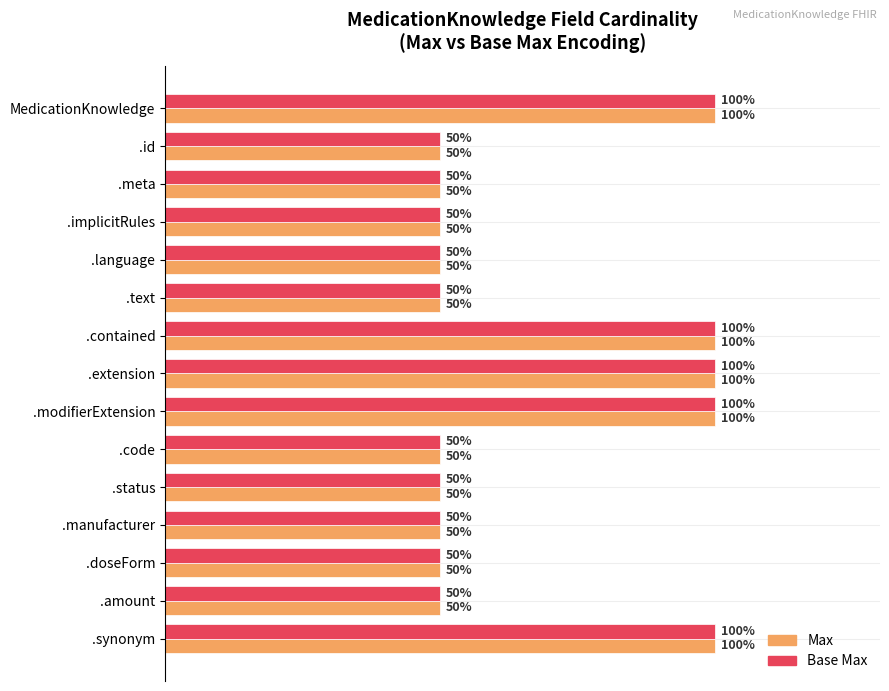

Is the value of Base Max at .extension greater than the value of Max at .status?

Yes